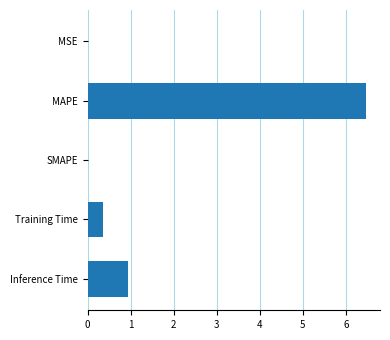

The value at MSE is 0.0. True or false?

True